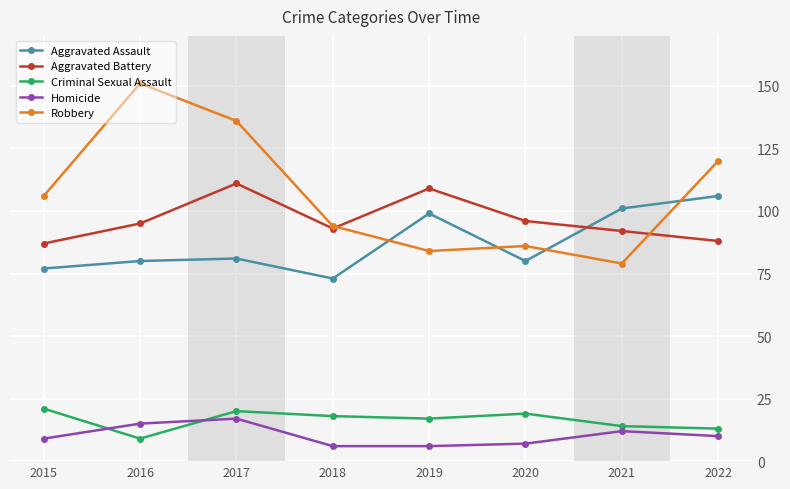

What is the difference between the second highest and minimum values in the Aggravated Assault series?

28